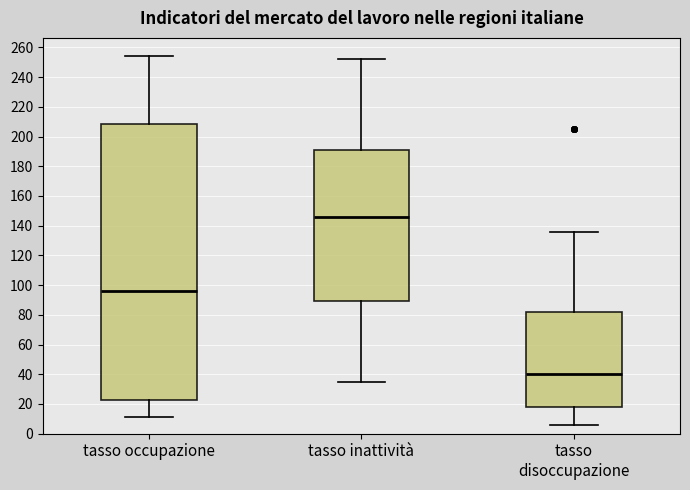

Which box has the highest median line?

tasso inattività